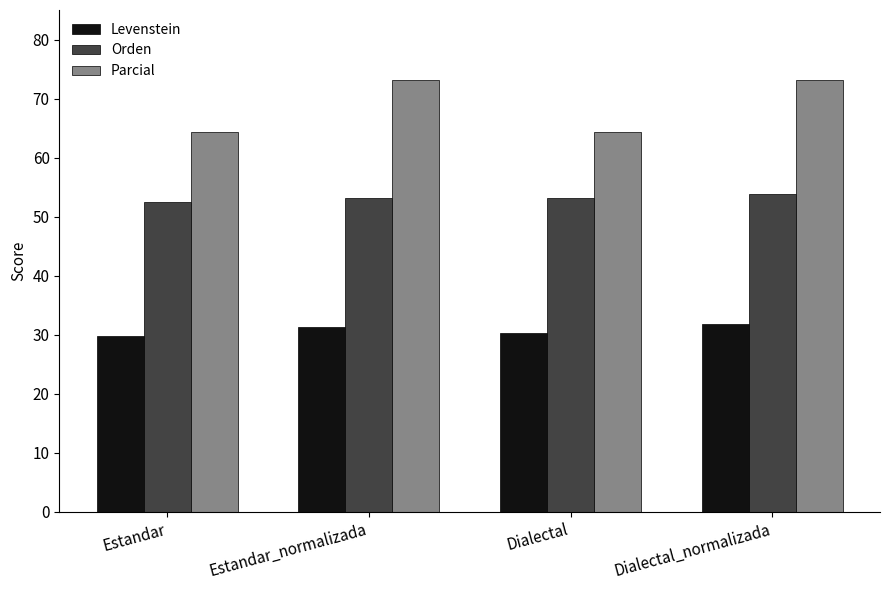

What is the spread (max minus min) of values at Dialectal_normalizada?

41.4